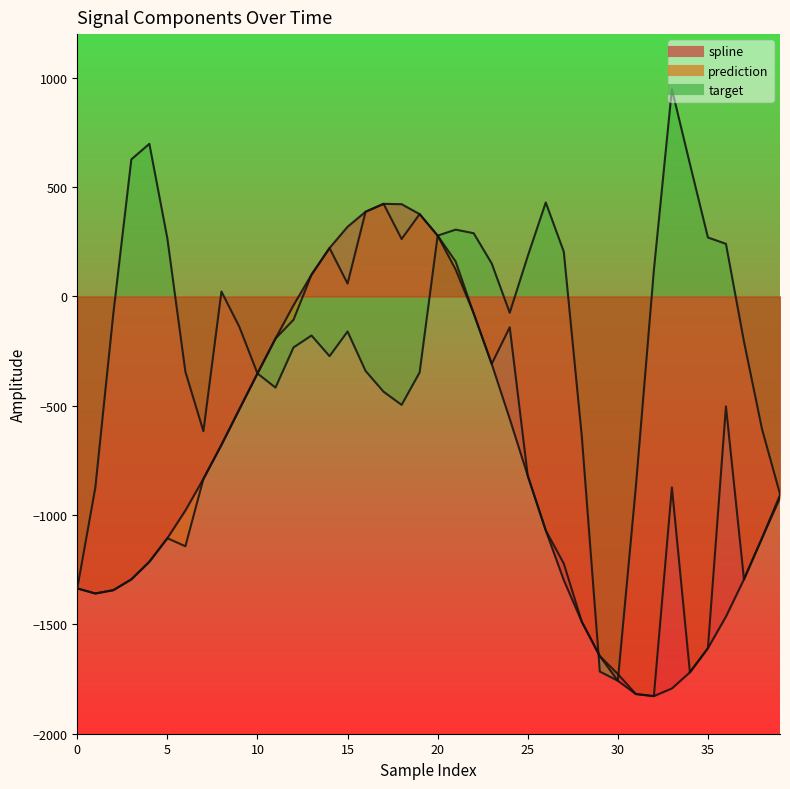

What is the difference between the highest and lowest values at 35?

1878.5